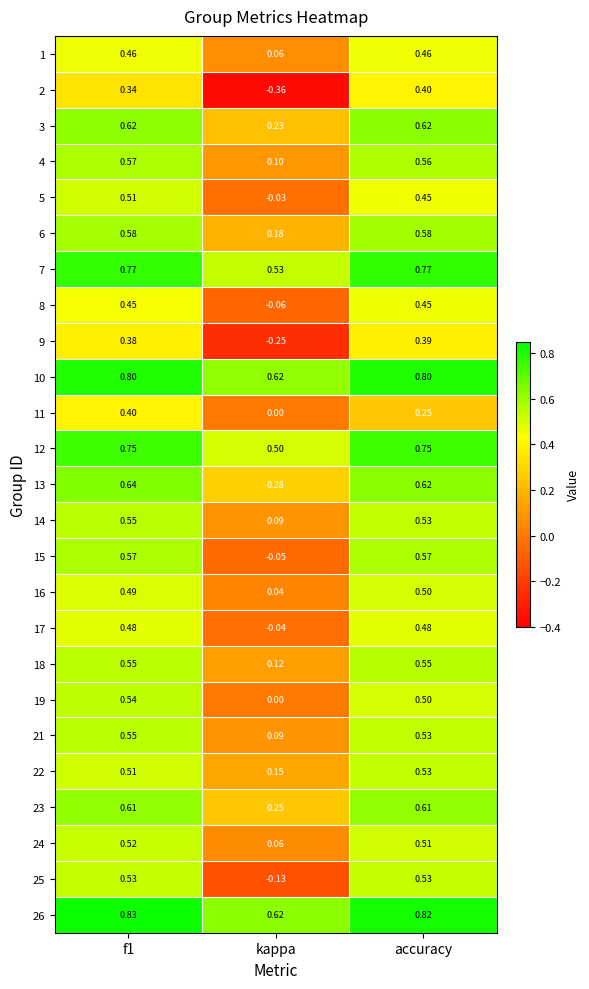

What is the greatest value displayed?

0.8